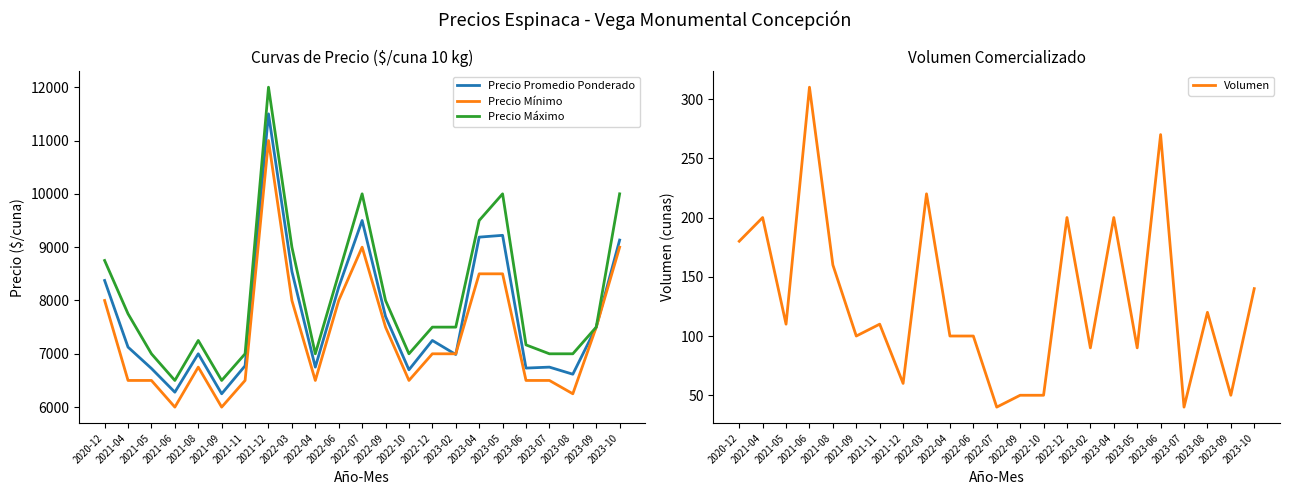

True or false: Precio Mínimo has a value of 2635 at 2021-09.

False